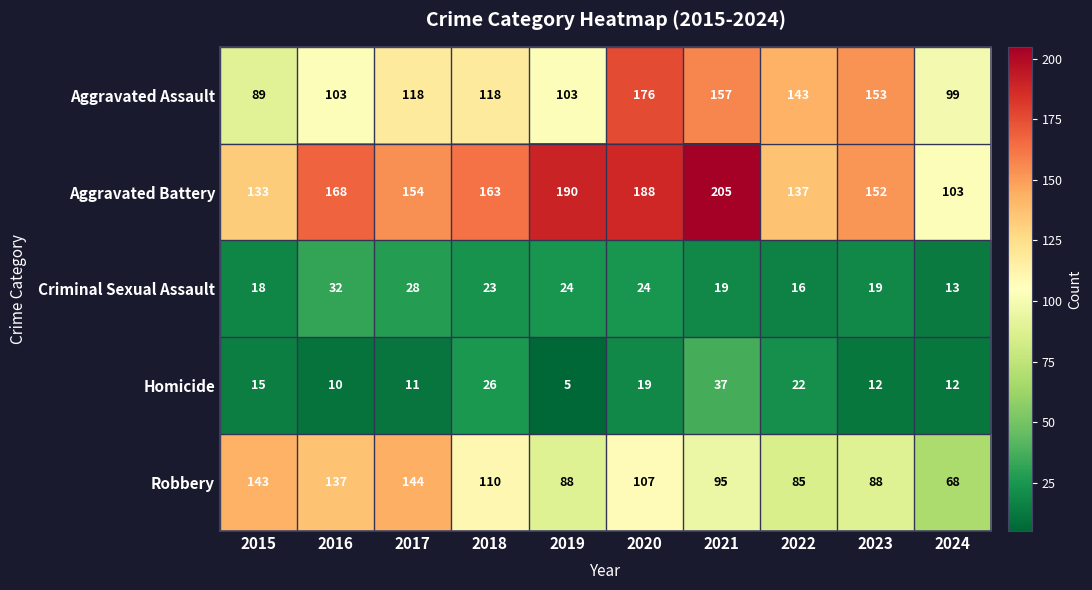

The value of Aggravated Battery at 2015 is 133. True or false?

True